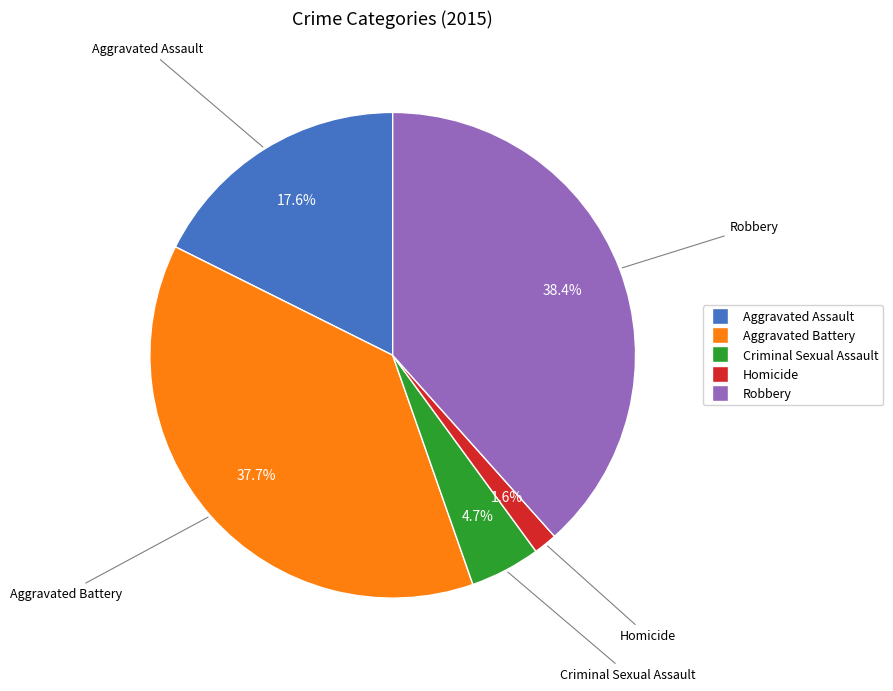

Which slice is the smallest?

Homicide